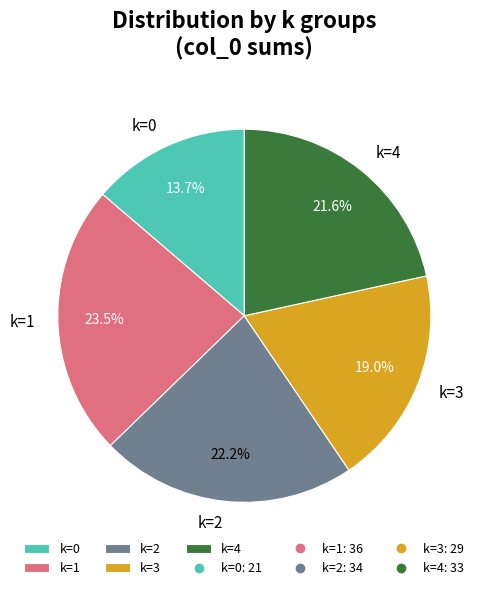

Which has a higher value, k=0 or k=2?

k=2